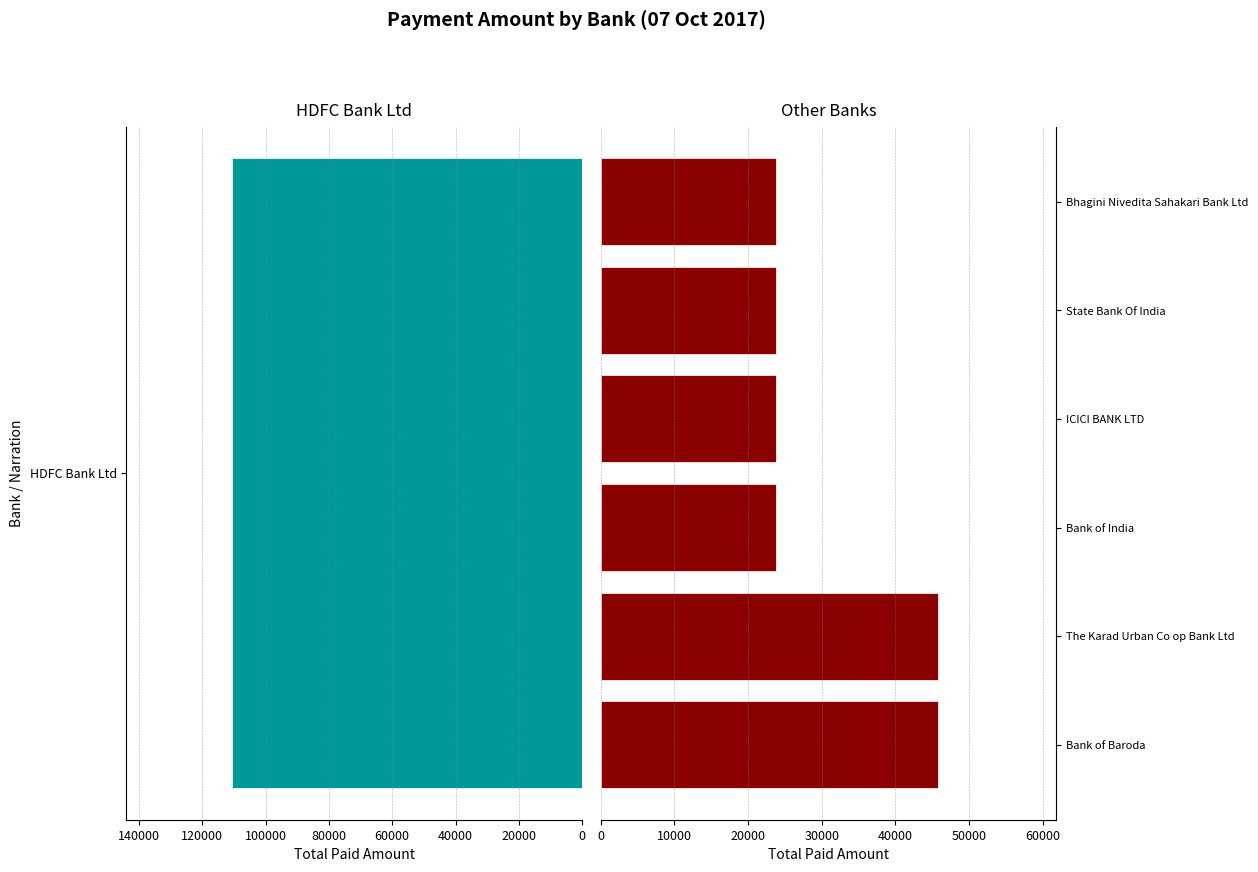

What is the change in value from Bank of Baroda to Bank of India?

-22000